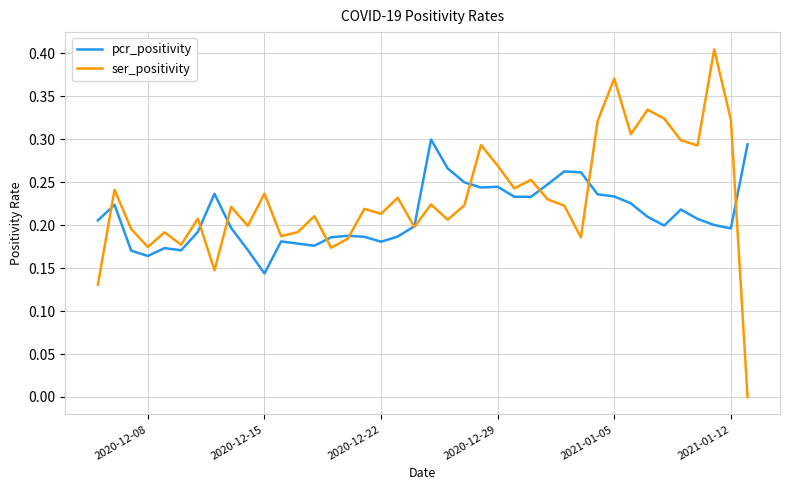

What are all the series names shown in the legend?

pcr_positivity, ser_positivity